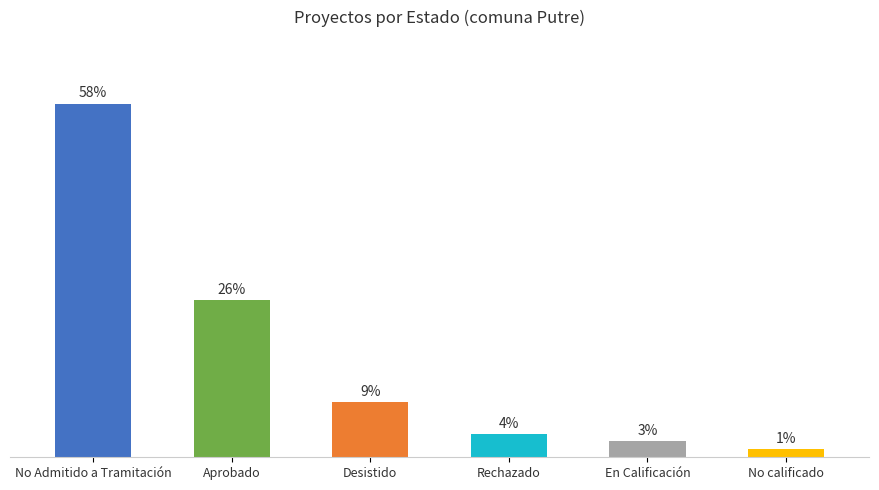

What is the change in value from Desistido to No calificado?

-7.7